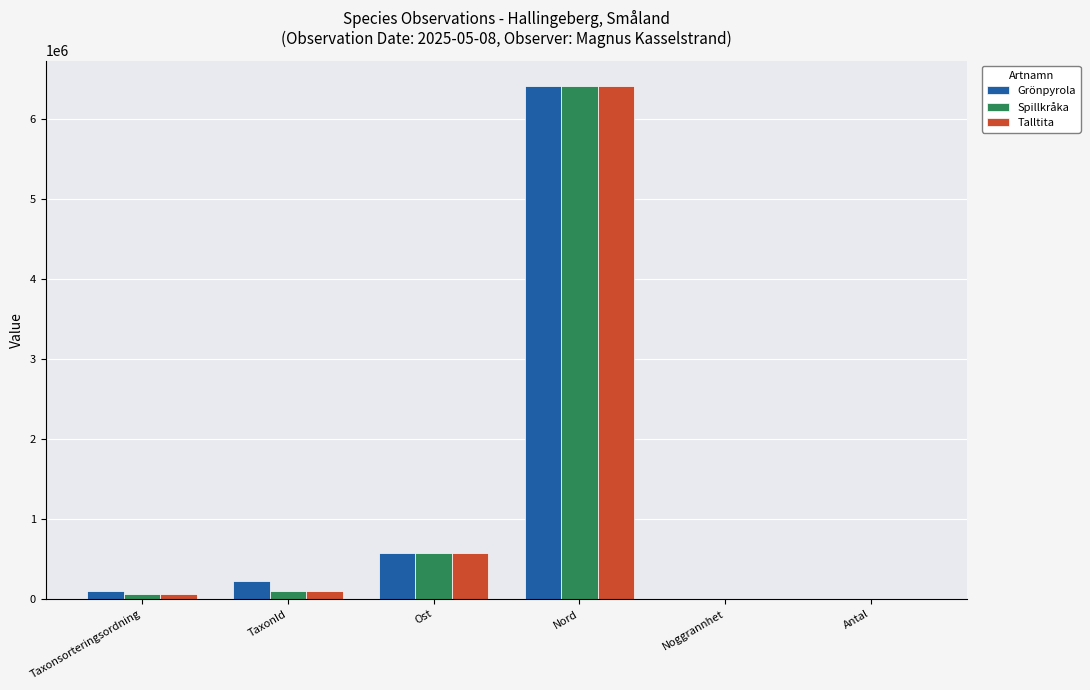

Which series changed the most between Ost and Nord?

Grönpyrola